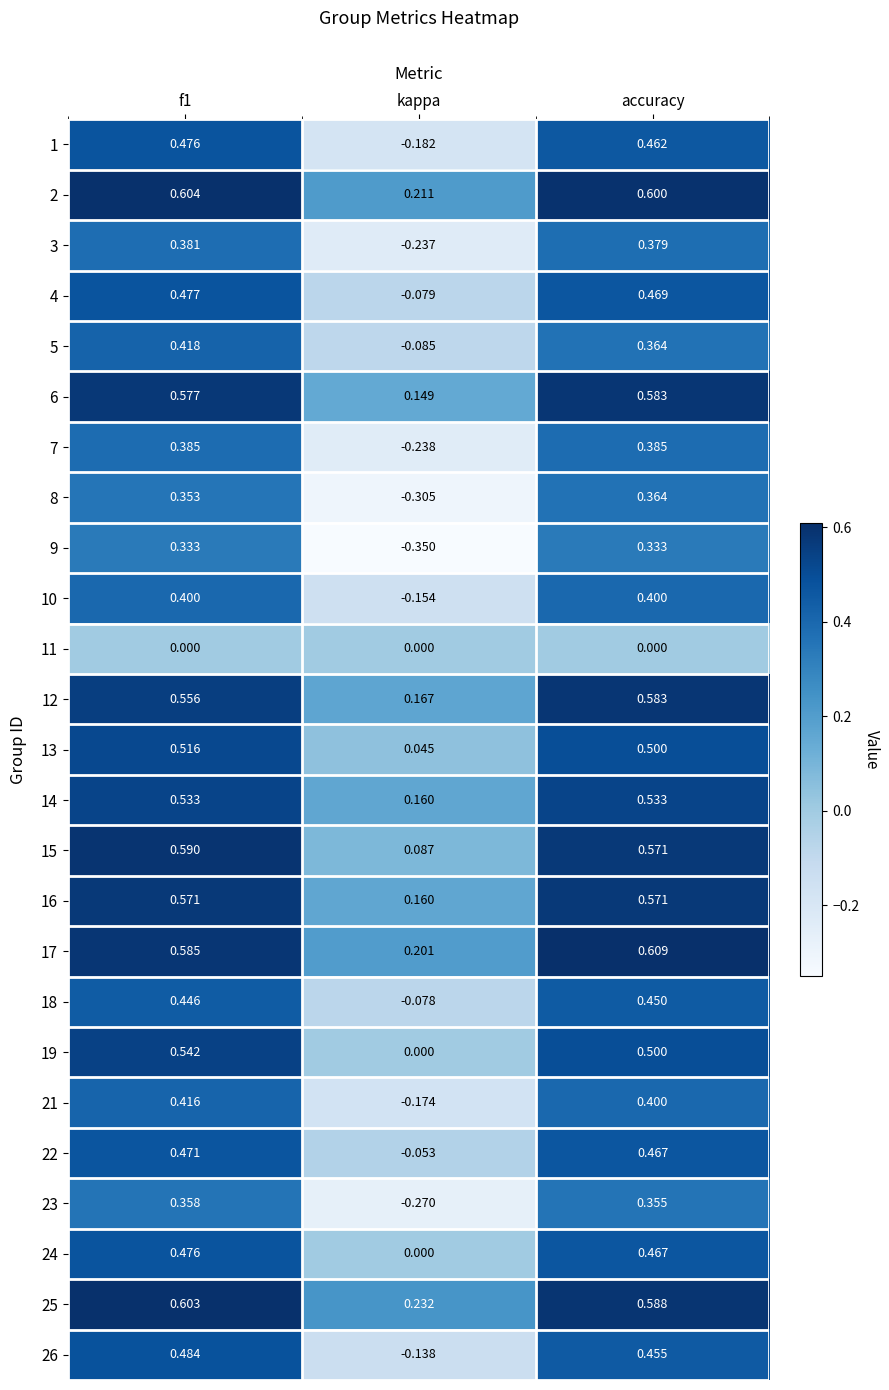

Is the value of 16 at accuracy greater than the value of 11 at accuracy?

Yes